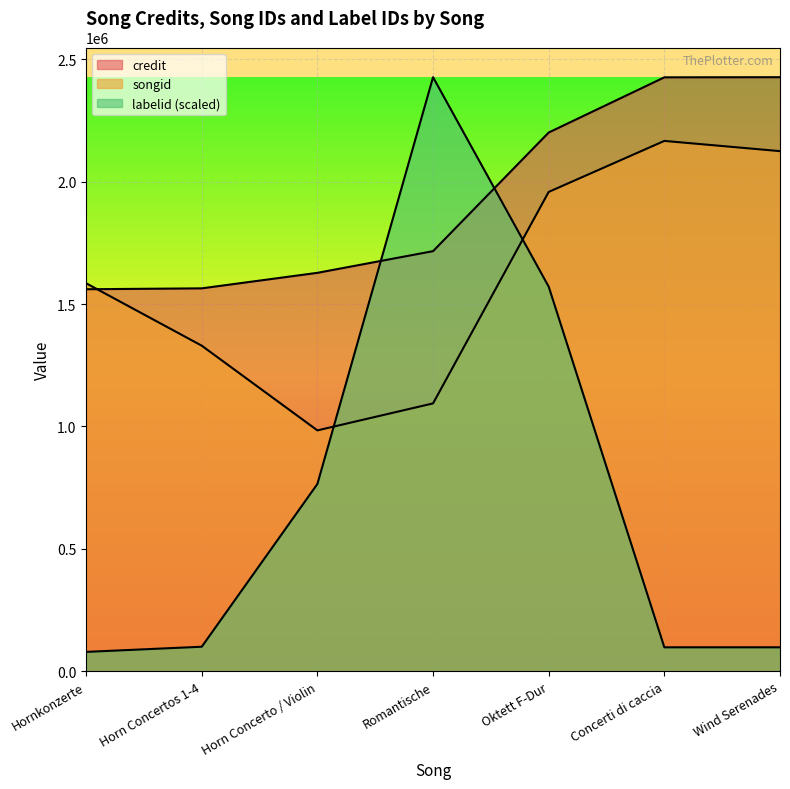

Reading left to right, list all the values displayed in this chart.

credit: Hornkonzerte=1560821.0	Horn Concertos 1-4=1564498.0	Horn Concerto / Violin=1627903.0	Romantische=1716532.0	Oktett F-Dur=2201398.0	Concerti di caccia=2426942.0	Wind Serenades=2427469.0
songid: Hornkonzerte=1585314.0	Horn Concertos 1-4=1330148.0	Horn Concerto / Violin=983937.0	Romantische=1094316.0	Oktett F-Dur=1958661.0	Concerti di caccia=2167102.0	Wind Serenades=2125270.0
labelid: Hornkonzerte=78683.7	Horn Concertos 1-4=99790.0	Horn Concerto / Violin=765083.8	Romantische=2427469.0	Oktett F-Dur=1571409.7	Concerti di caccia=97444.9	Wind Serenades=97444.9